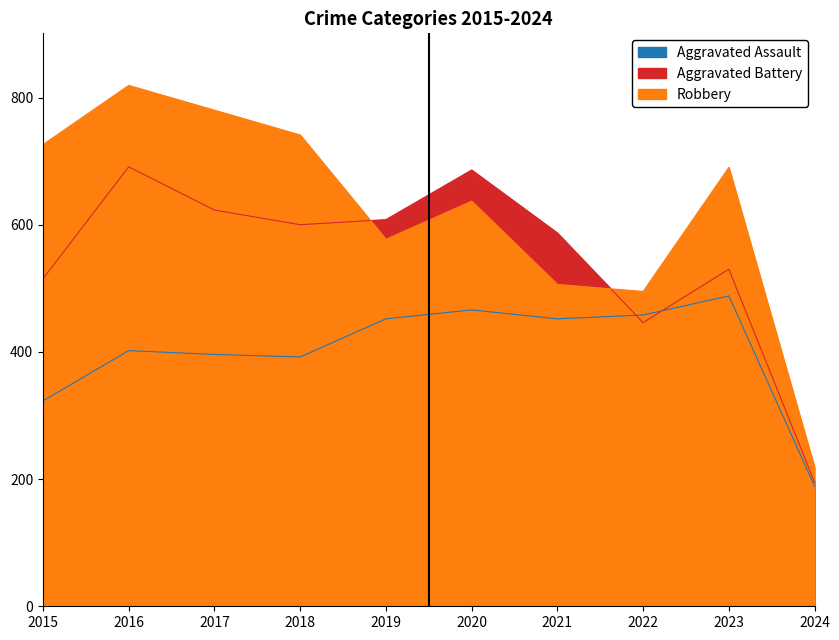

Where does the Aggravated Assault series first go above 452?

2020